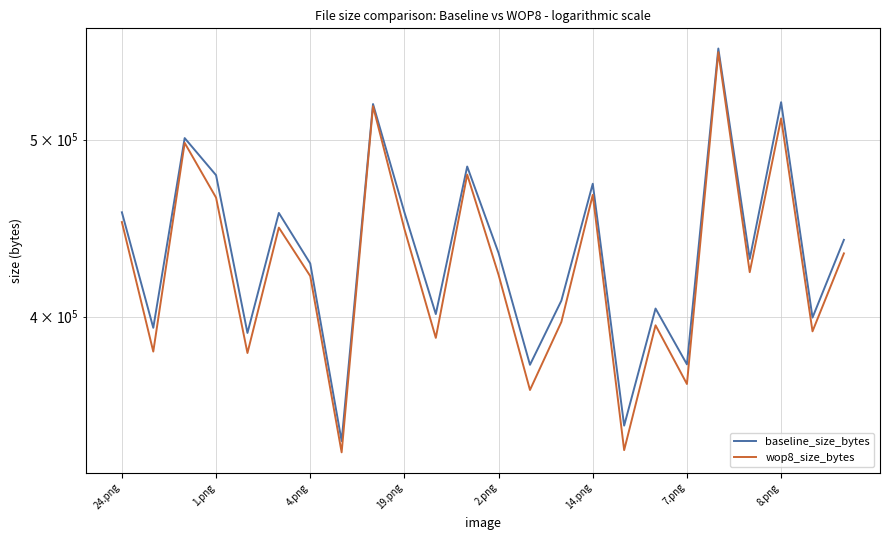

Reading left to right, list all the values displayed in this chart.

baseline_size_bytes: 456214	394400	500943	478046	391854	455834	427699	341927	522907	456200	401282	483296	433346	376433	408138	472926	348655	404093	376638	560798	430179	524120	399513	440634
wop8_size_bytes: 450614	382756	497915	464715	382068	447500	420979	337097	521485	446724	389431	478407	421601	364667	397334	466356	338046	395642	367433	558212	423037	513507	392642	433178